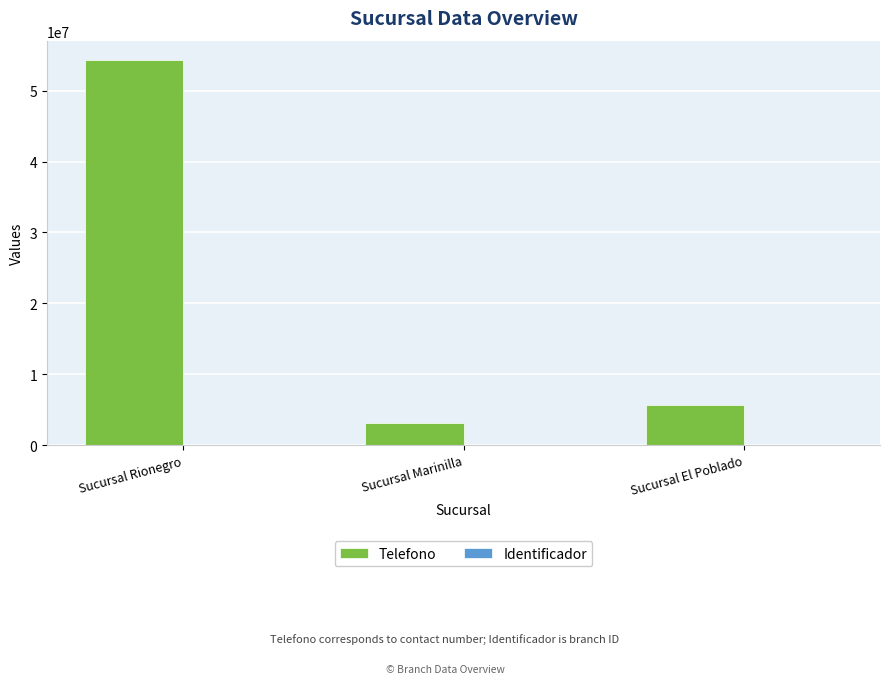

The Telefono series shows 5632421 at Sucursal El Poblado. True or false?

True